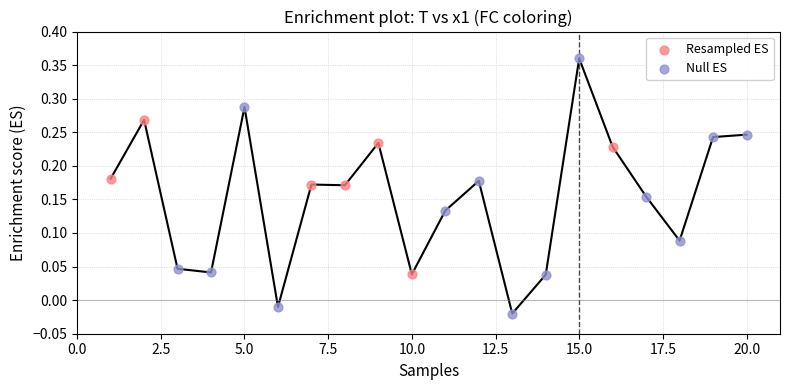

Which series contains the highest Y value?

Null ES